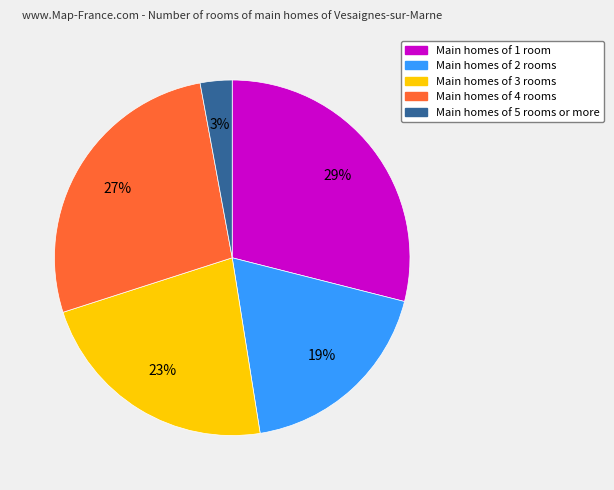

Does any single category account for the majority?

No